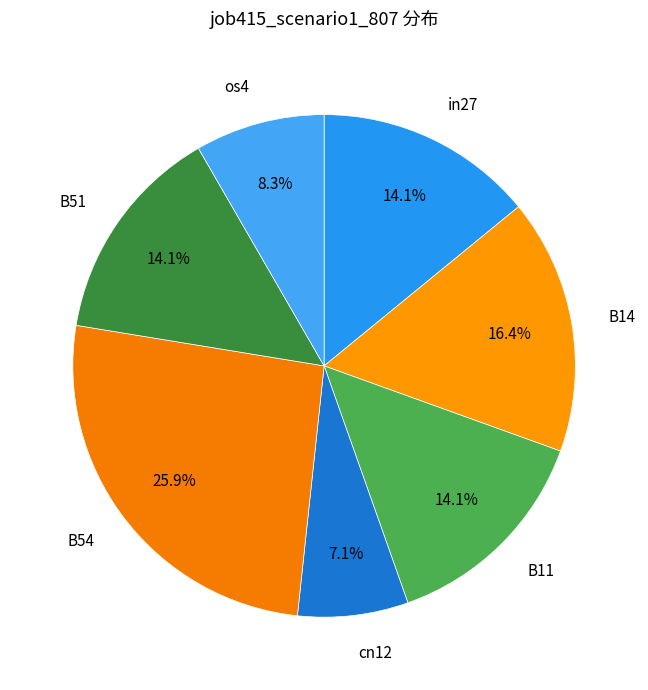

Is B54 the majority of the pie?

No